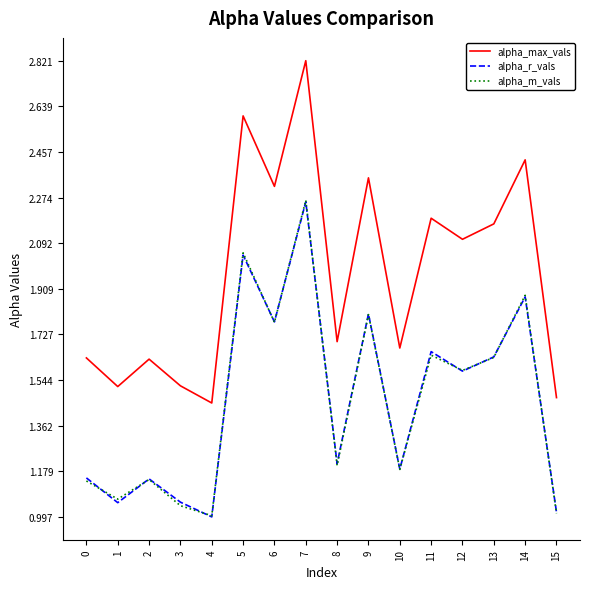

At which label is alpha_max_vals closest to 2?

12